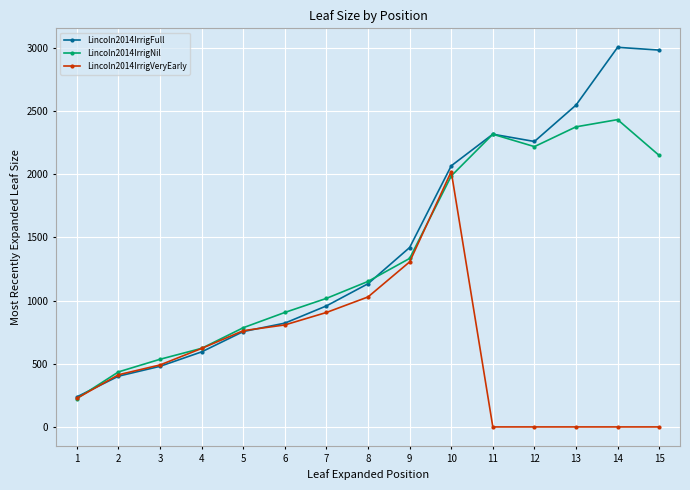

What is the highest value of the Lincoln2014IrrigVeryEarly series?

2021.5